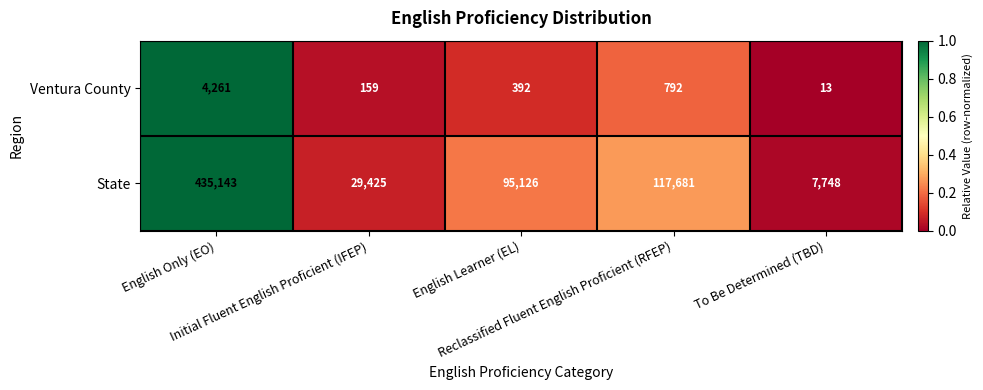

Count the number of data series in this chart.

2